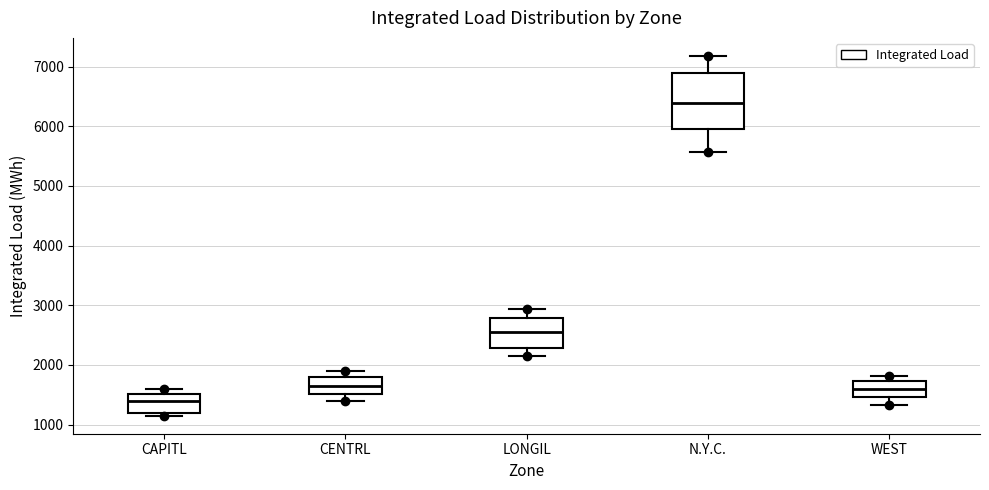

Which box's median line is the highest?

N.Y.C.